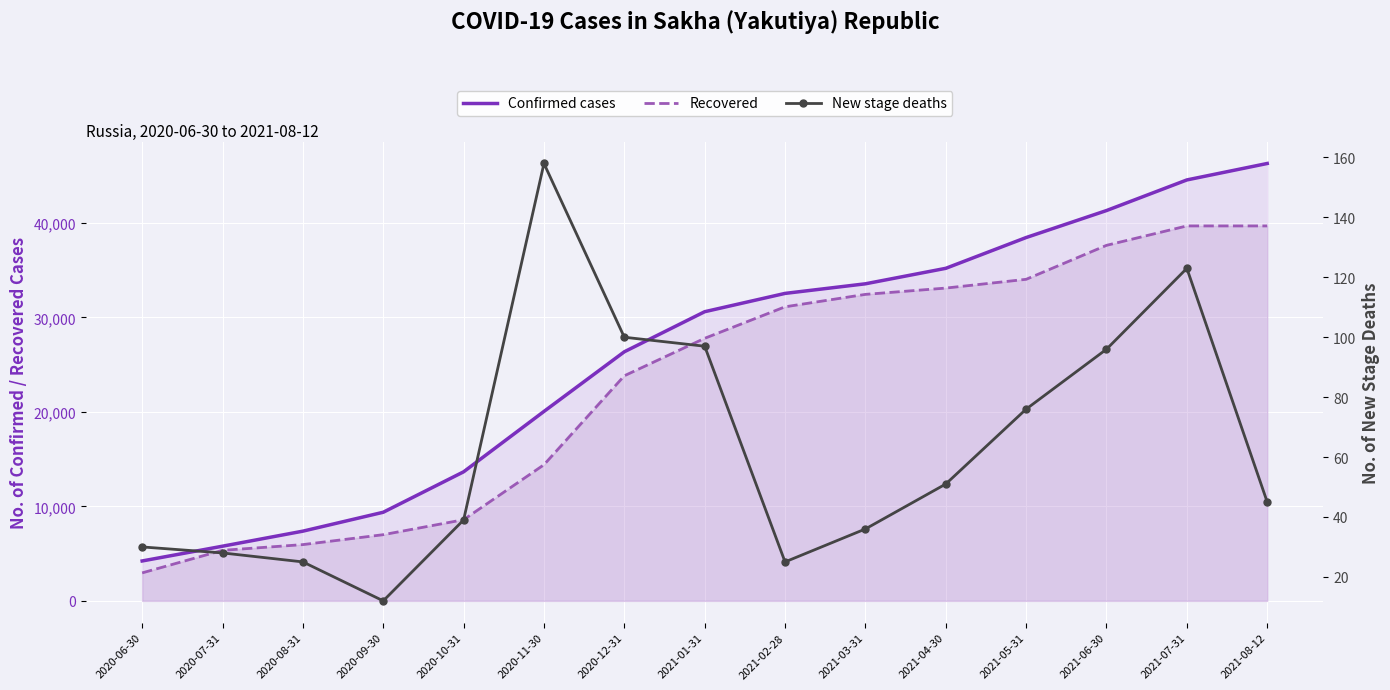

Where is Confirmed cases nearest to the value 25263?

2020-12-31